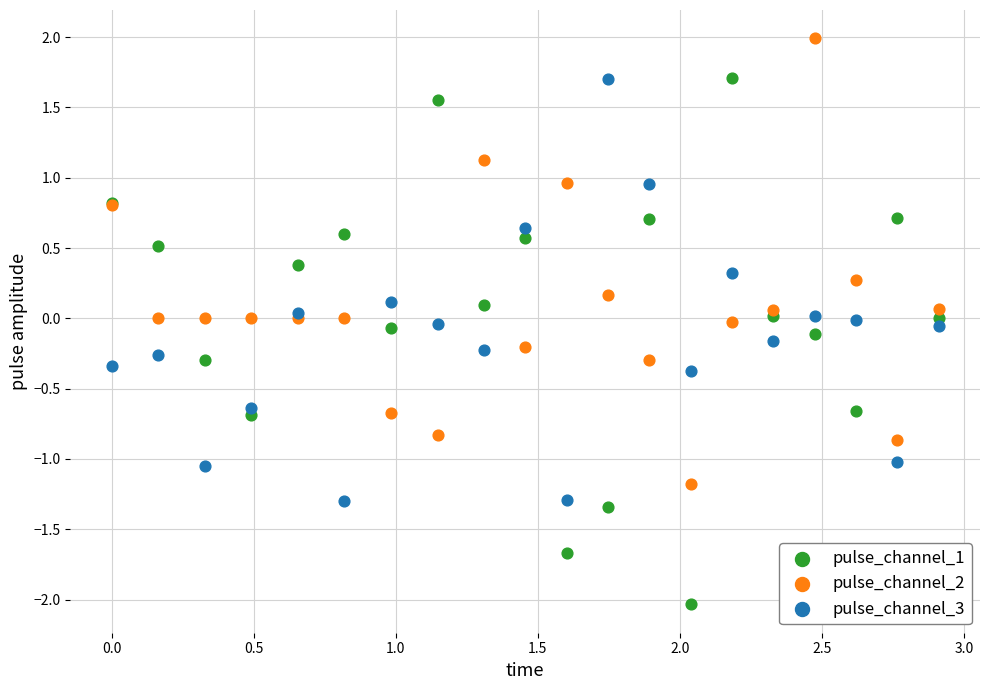

Which series reaches the minimum Y coordinate?

pulse_channel_1